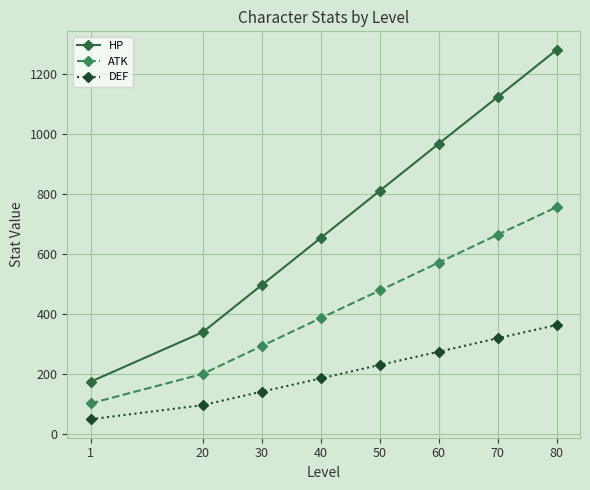

What is the value of the ATK point at the 1st from the left?

102